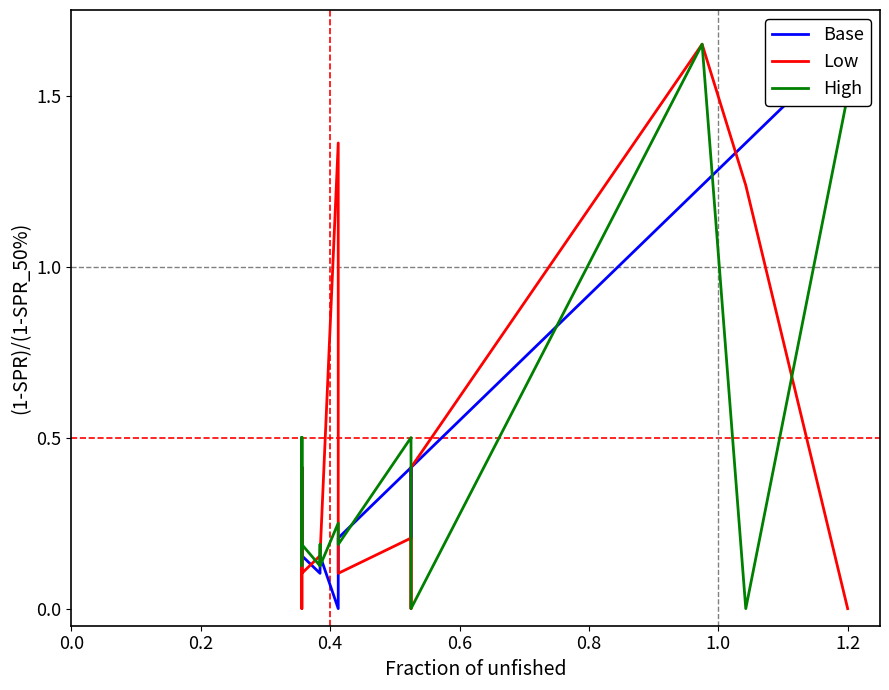

The Base series shows 0.1 at 0.4. True or false?

True